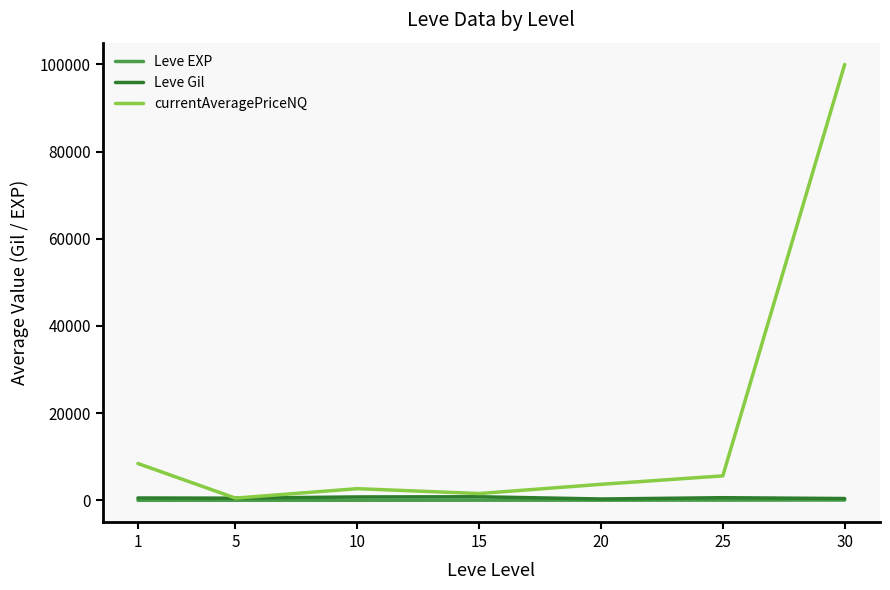

Which series has the widest spread of values?

currentAveragePriceNQ